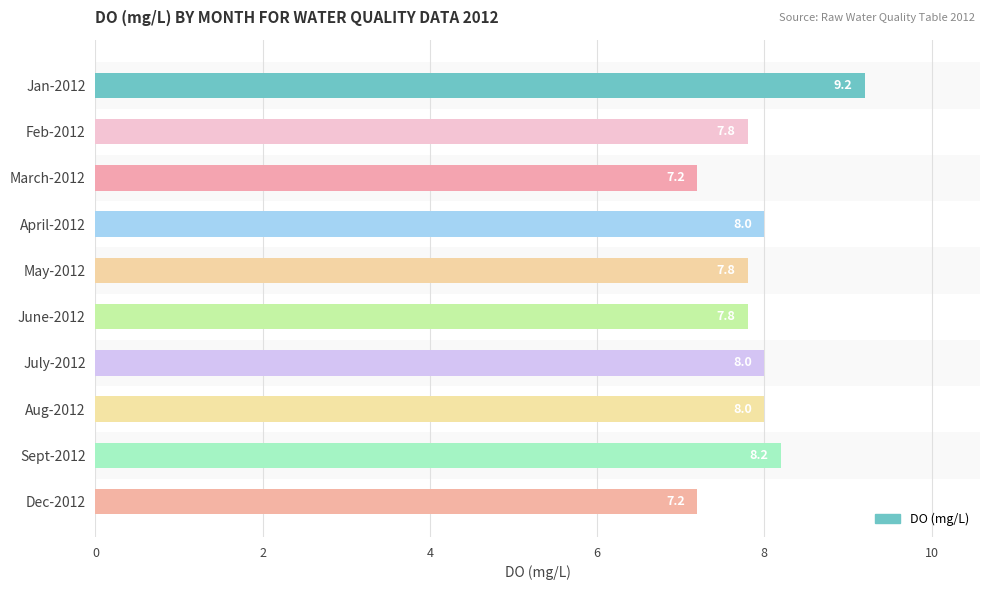

The value at Jan-2012 is 9.2. True or false?

True